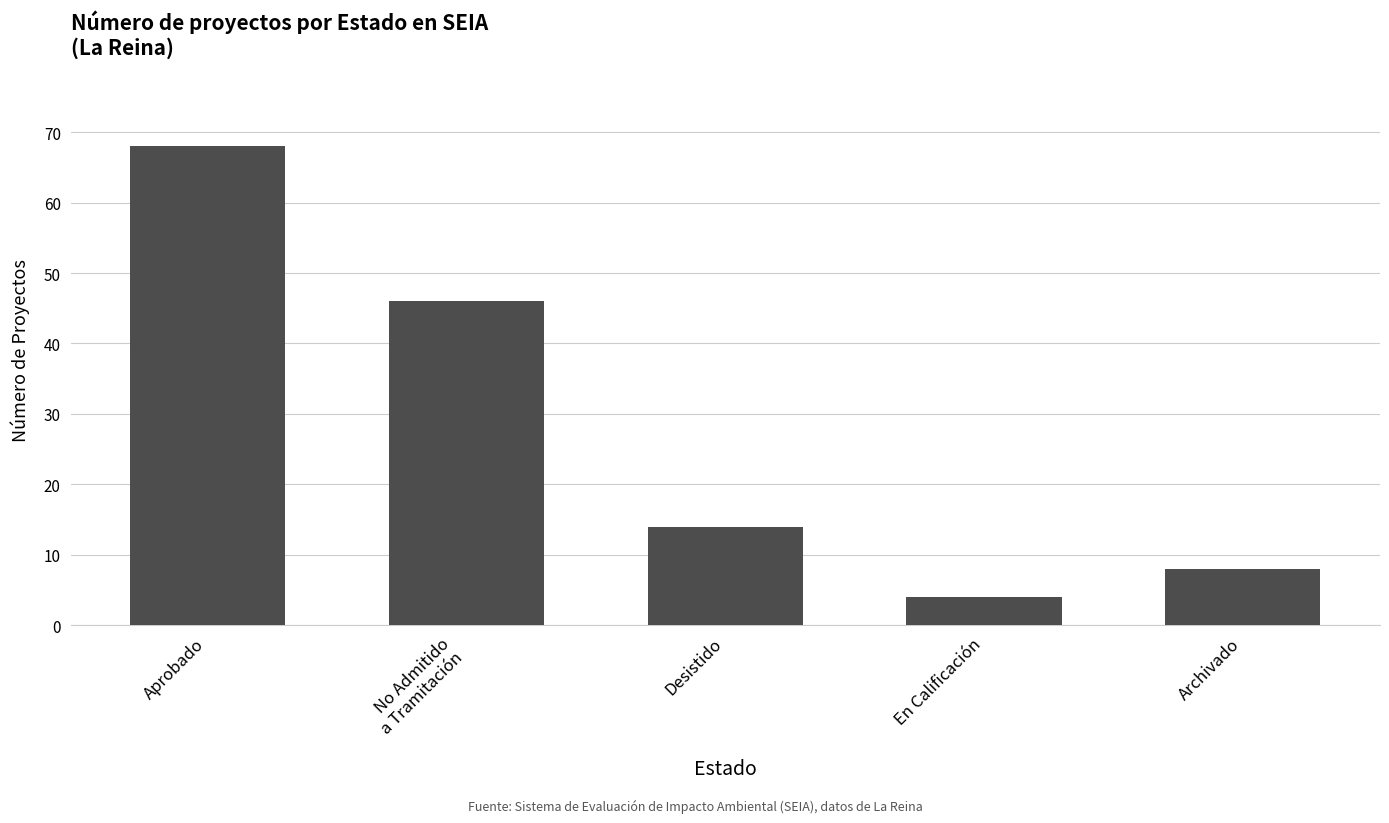

What is the change in value from Desistido to Archivado?

-6